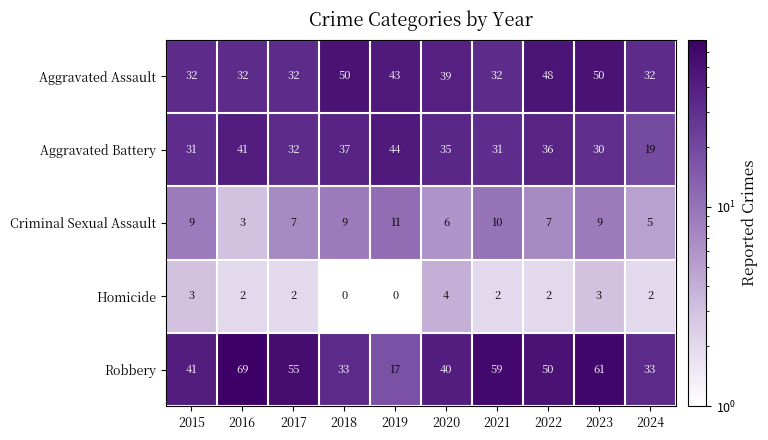

At which category is the sum across all series the highest?

2023